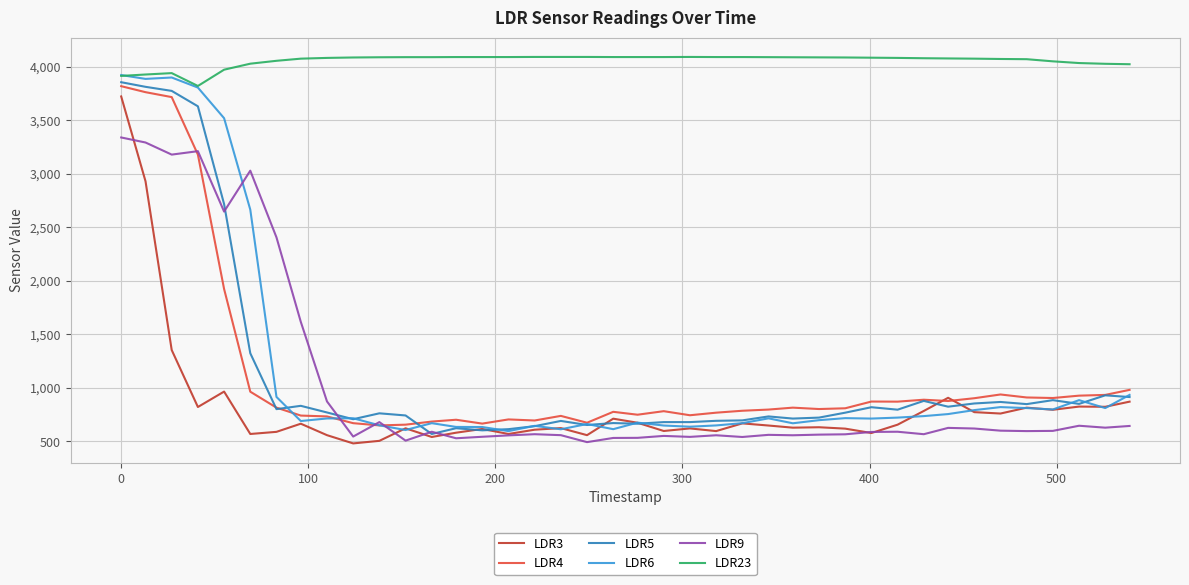

What are all the series names shown in the legend?

LDR3, LDR4, LDR5, LDR6, LDR9, LDR23